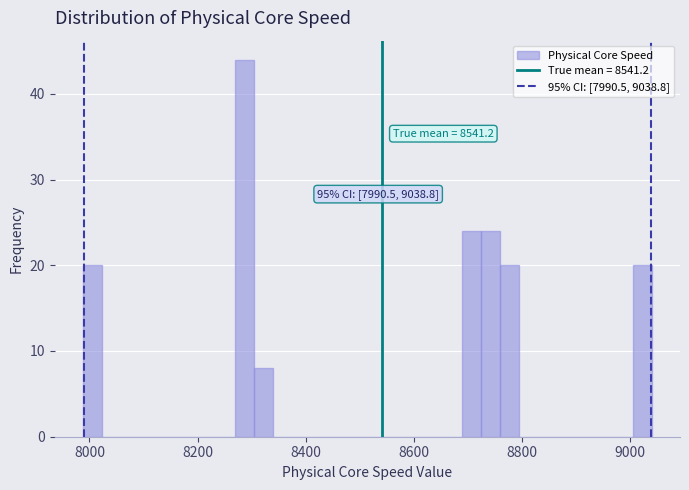

Read against the x-axis, roughly where is the centre of the tallest bar?

8280